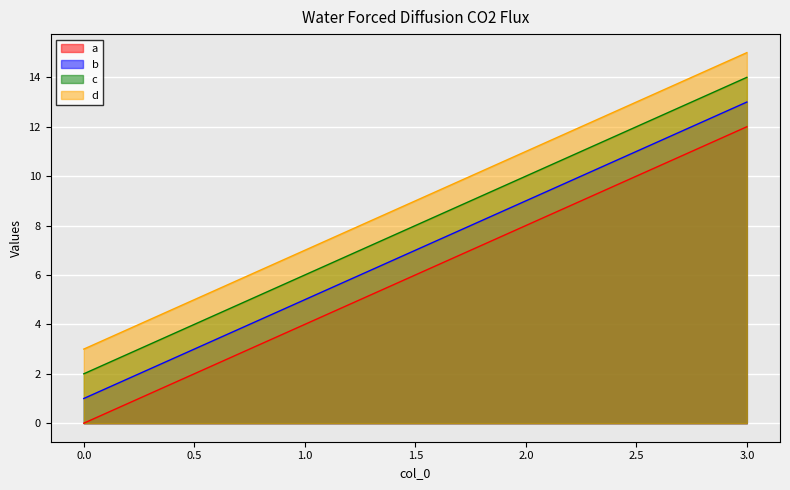

Rank the series by their average value, from highest to lowest.

d, c, b, a